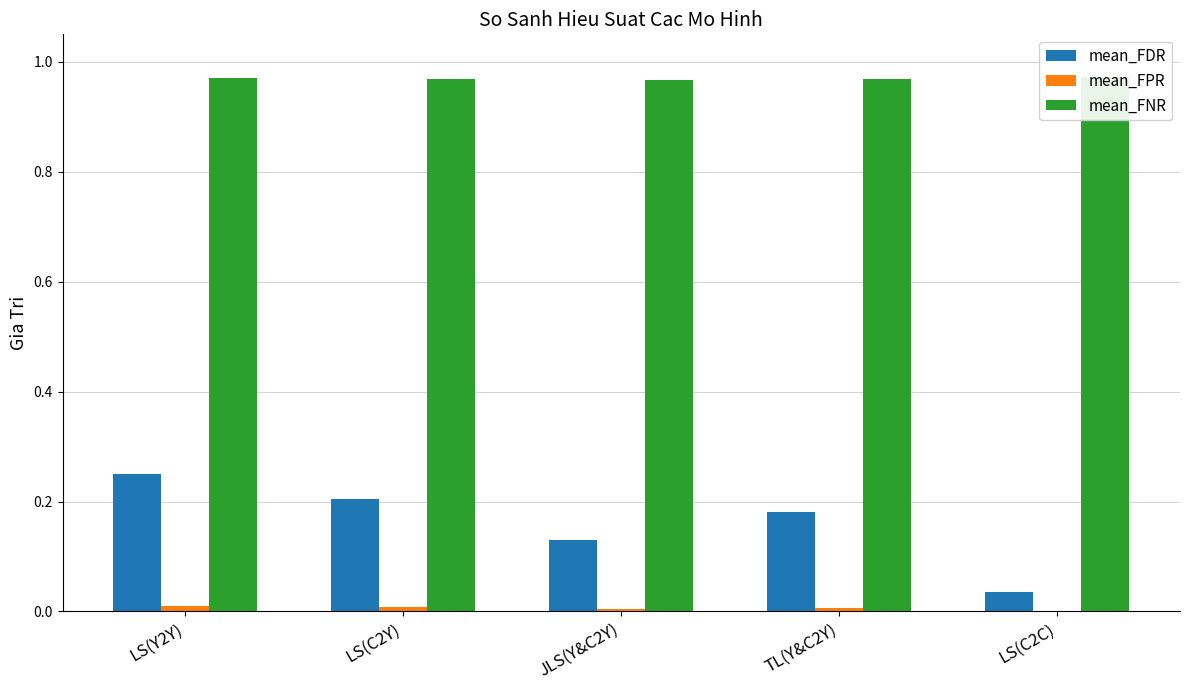

How many series are shown in this chart?

3